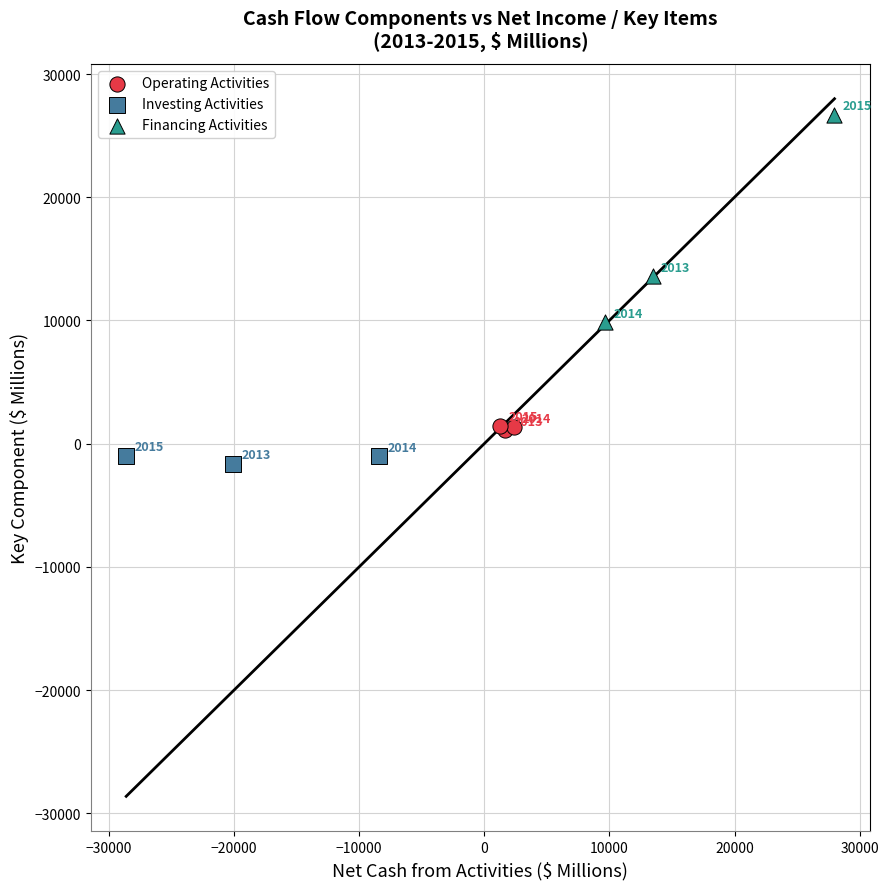

What are all the series names shown in the legend?

Operating Activities, Investing Activities, Financing Activities